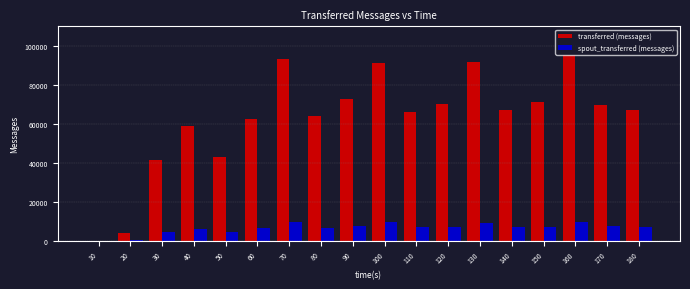

What is the approximate value of transferred (messages) at 150?

71220